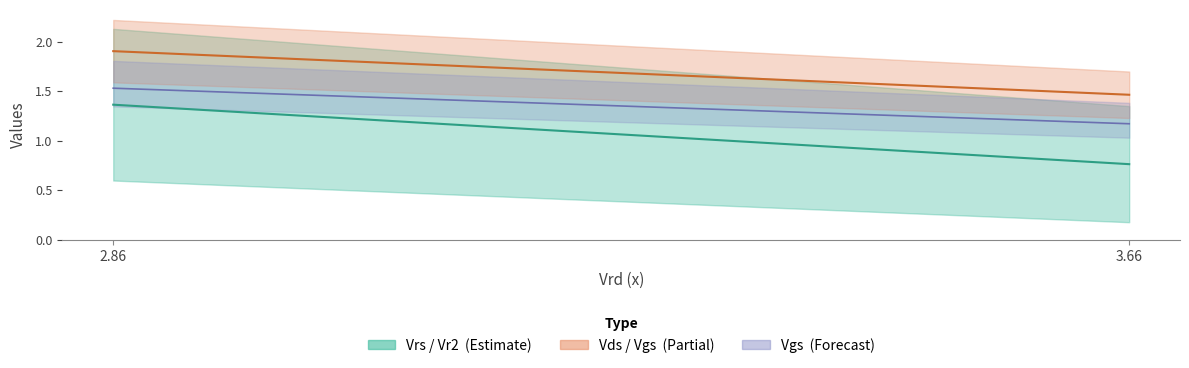

What is the label of the 1st point from the left?

3.66